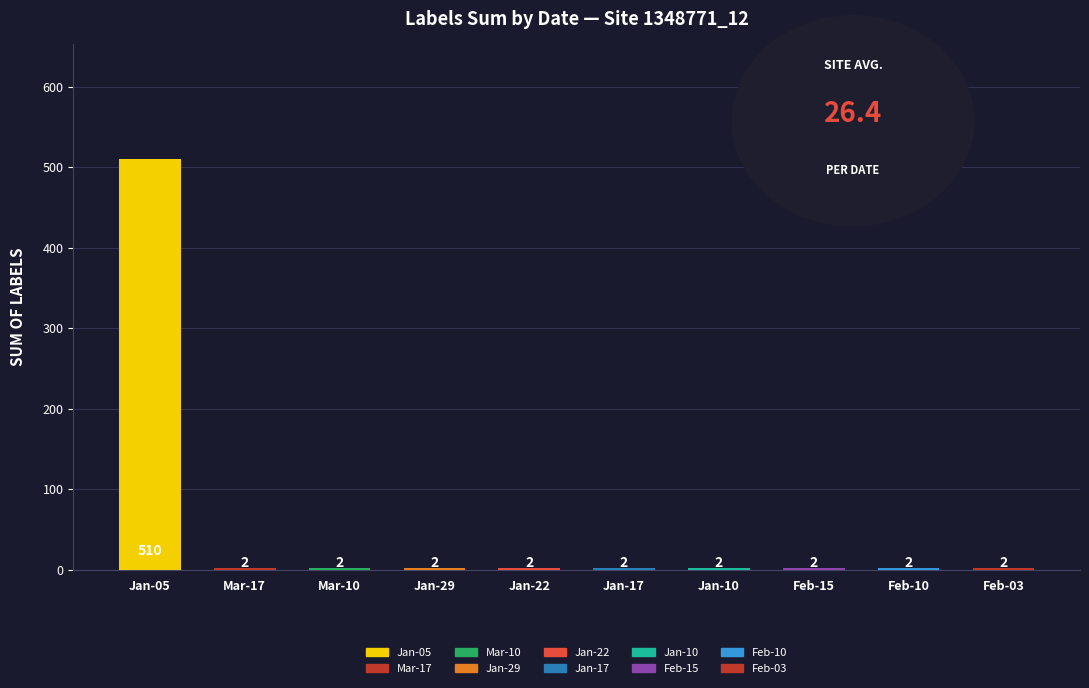

Read the value at Feb-03.

2